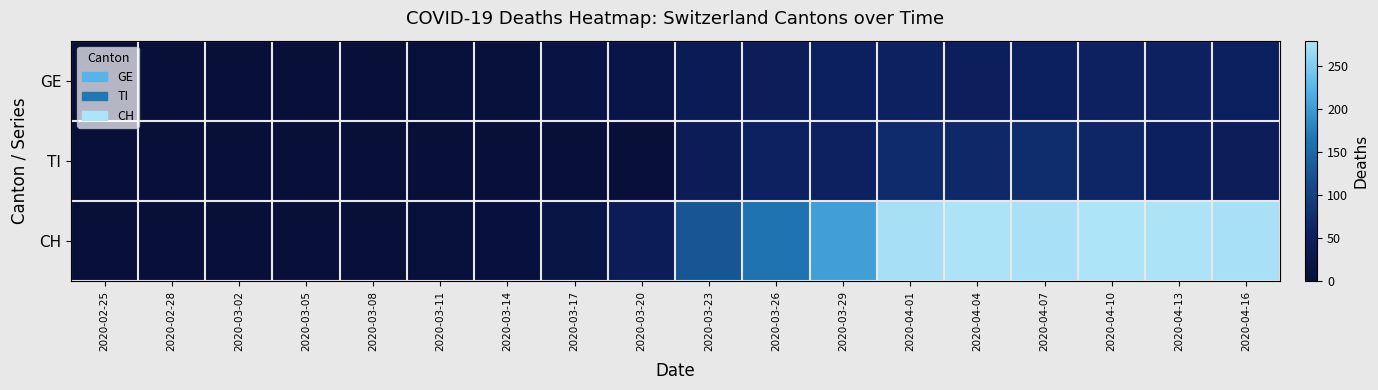

Between 2020-03-26 and 2020-04-04, which series saw the biggest shift?

CH